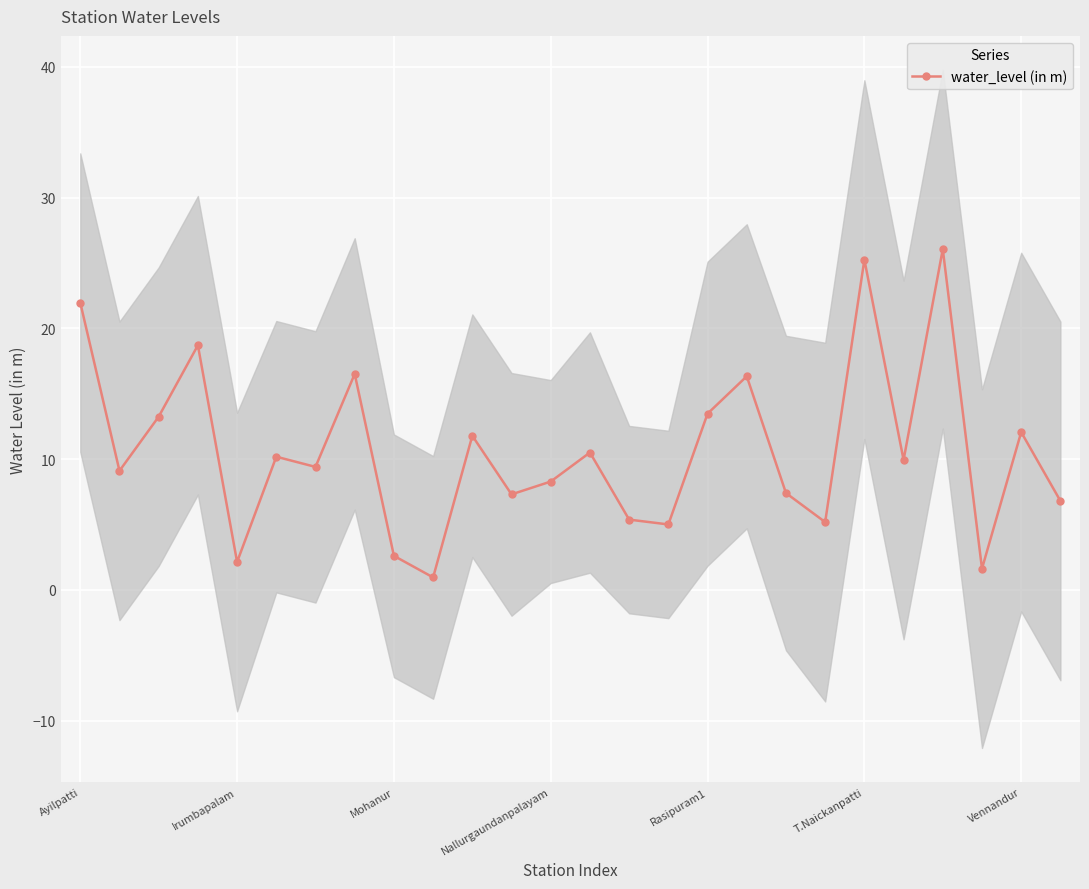

What is the value of the 23rd point from the left?

26.1